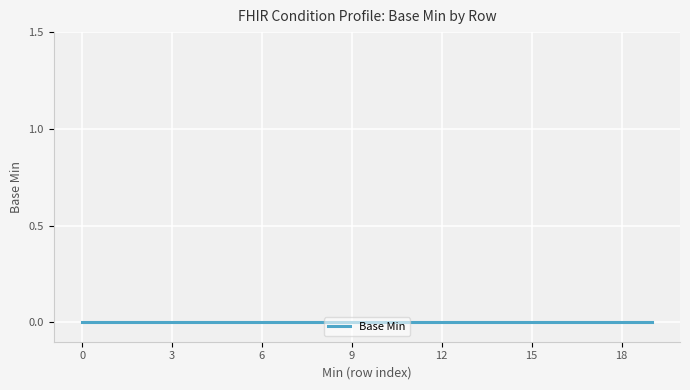

The value at 0 is 1. True or false?

False